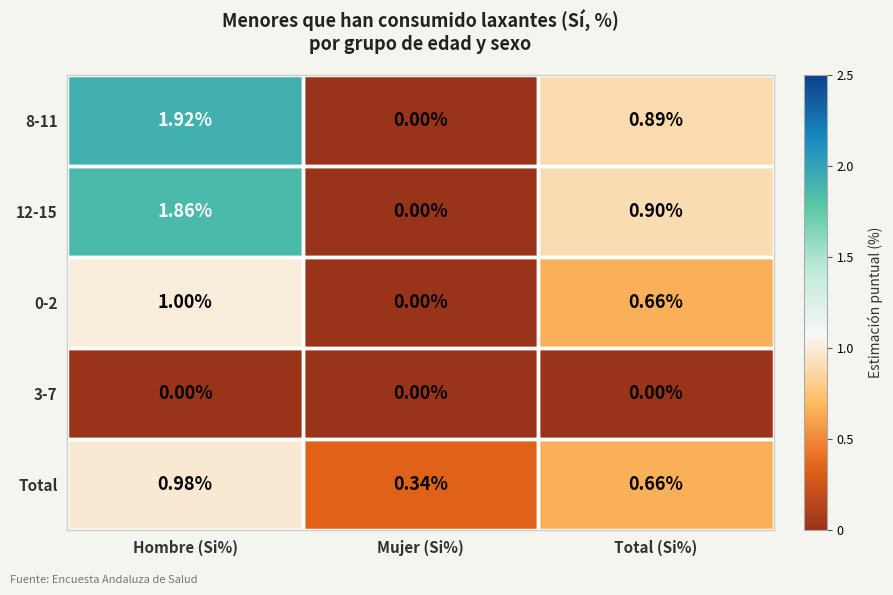

At which label does Total reach its peak?

Hombre (Si%)